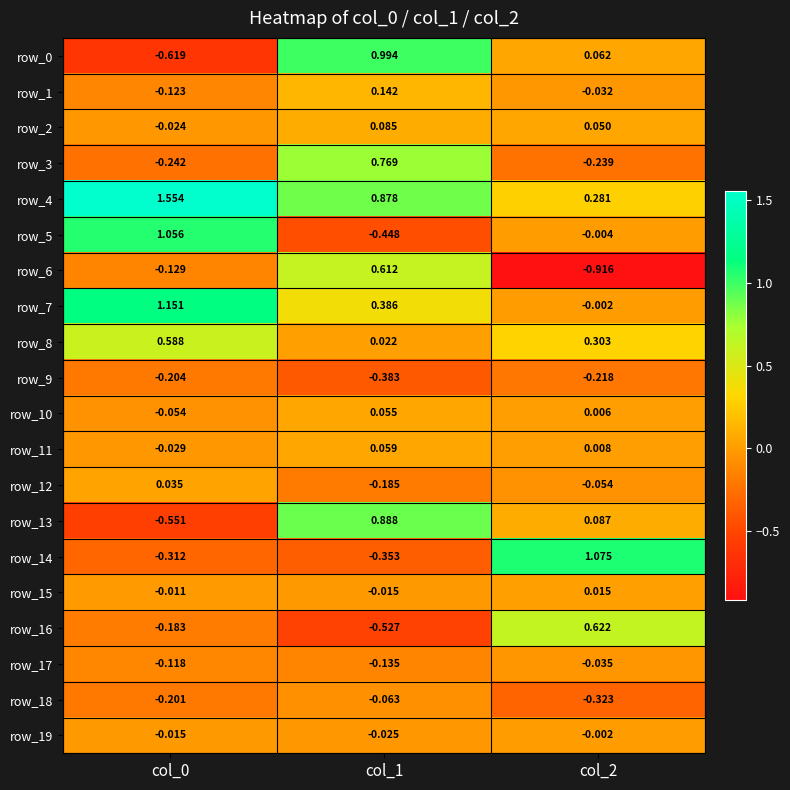

Rank the series by their maximum value, from lowest to highest.

row_9, row_18, row_17, row_19, row_15, row_12, row_10, row_11, row_2, row_1, row_8, row_6, row_16, row_3, row_13, row_0, row_5, row_14, row_7, row_4